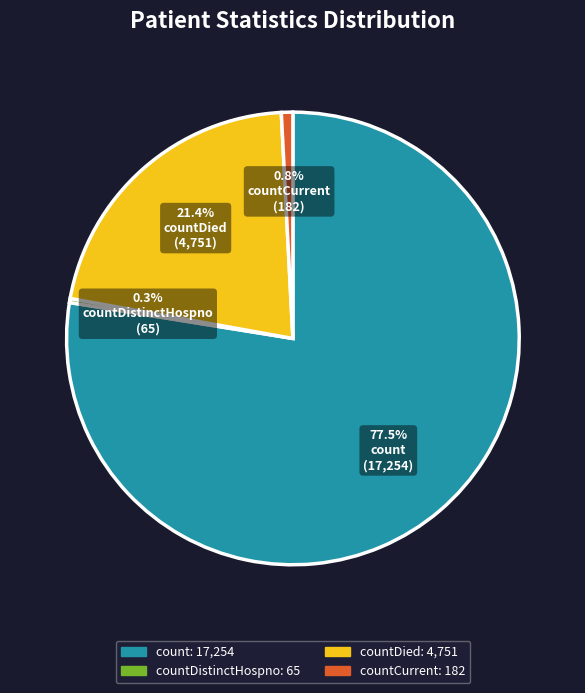

Does any single category account for the majority?

Yes